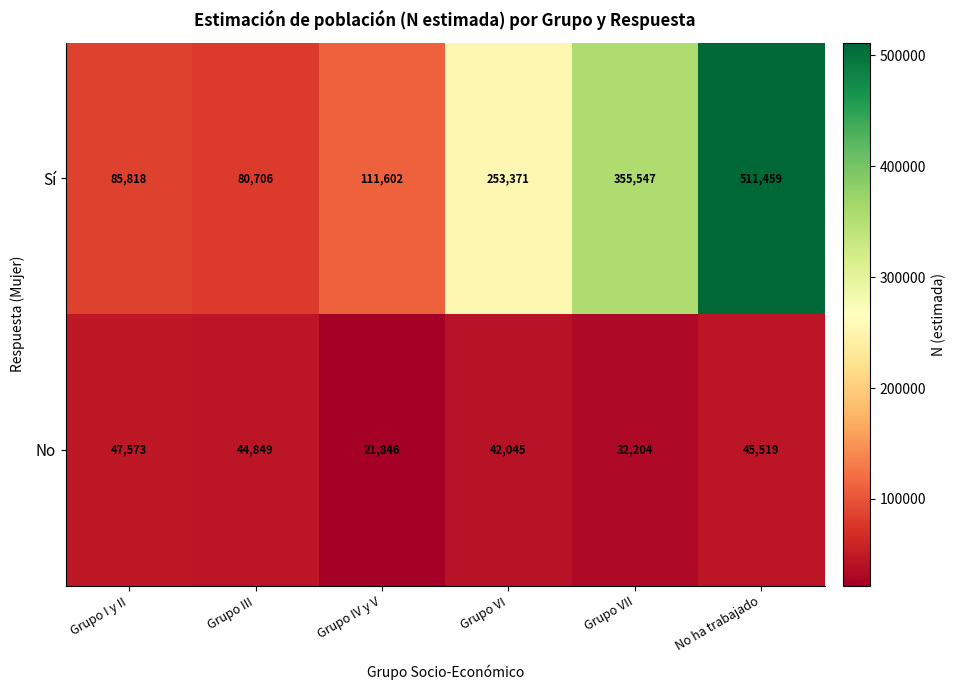

Where does the No series first go above 44849?

Grupo I y II